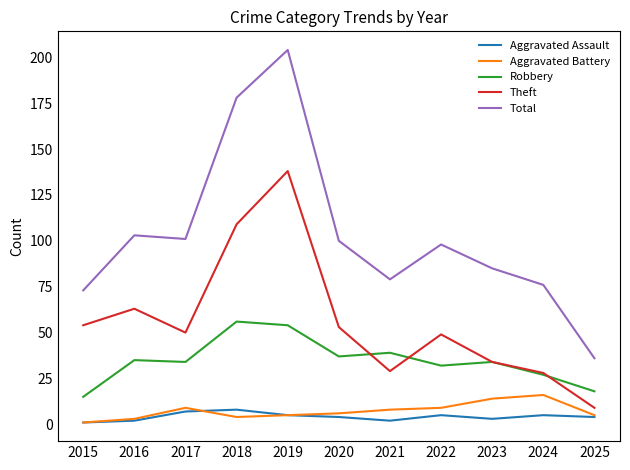

List the series in order of their peak value, lowest first.

Aggravated Assault, Aggravated Battery, Robbery, Theft, Total